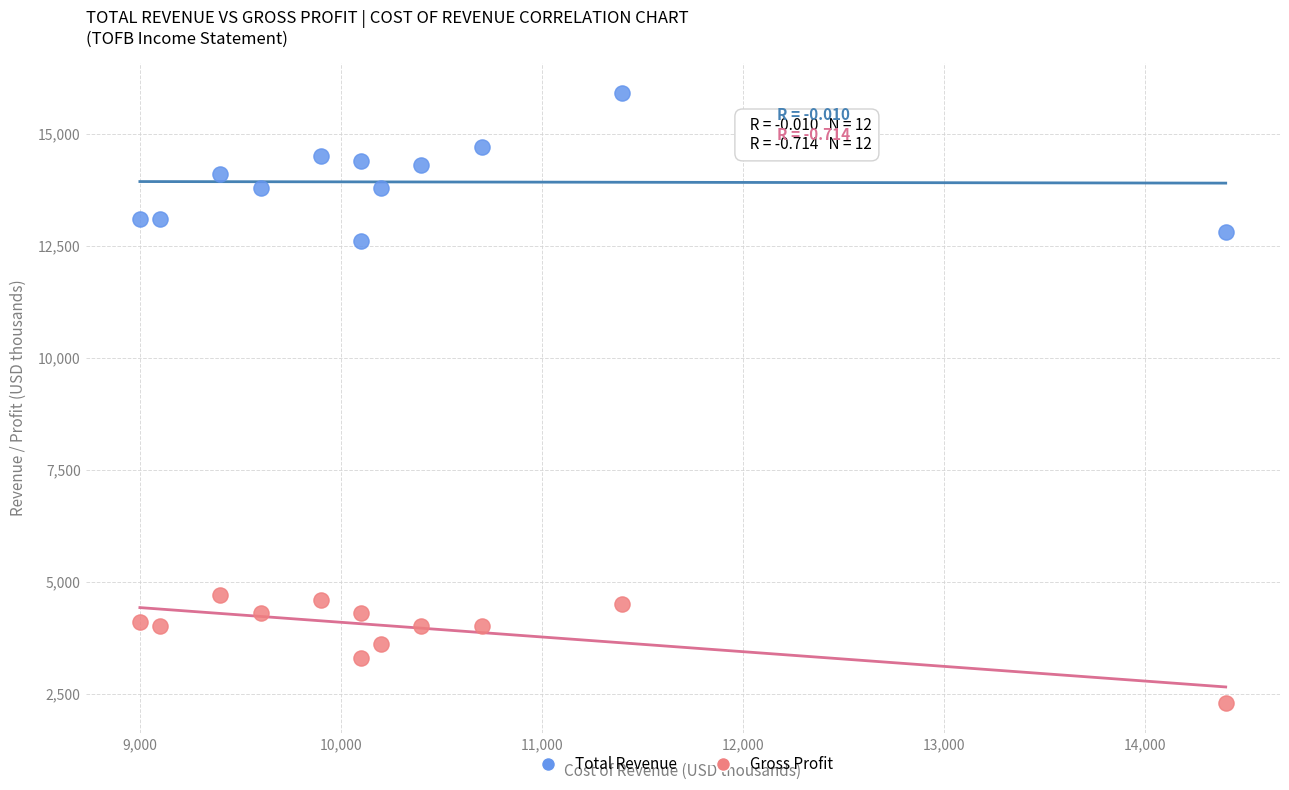

Across all data points, what is the range of X values (max minus min)?

5400